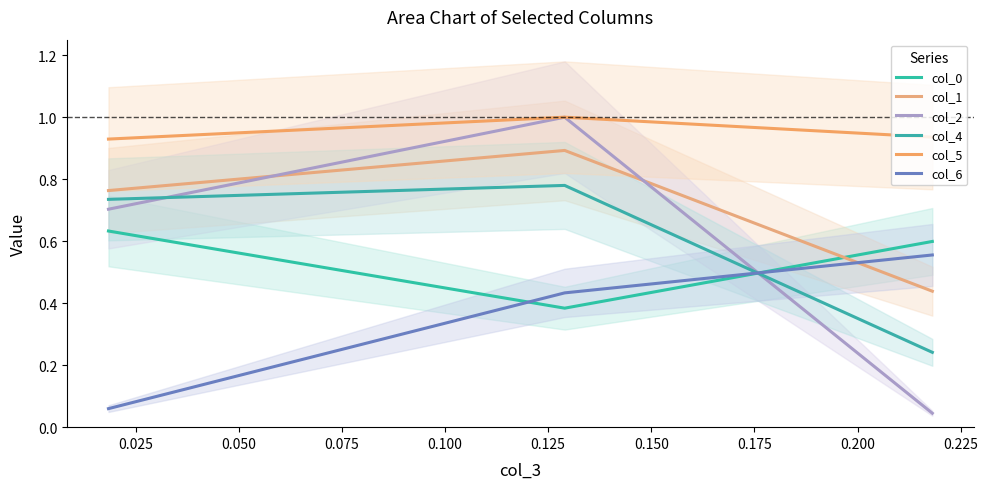

What is the sum of all col_2 values?

1.7